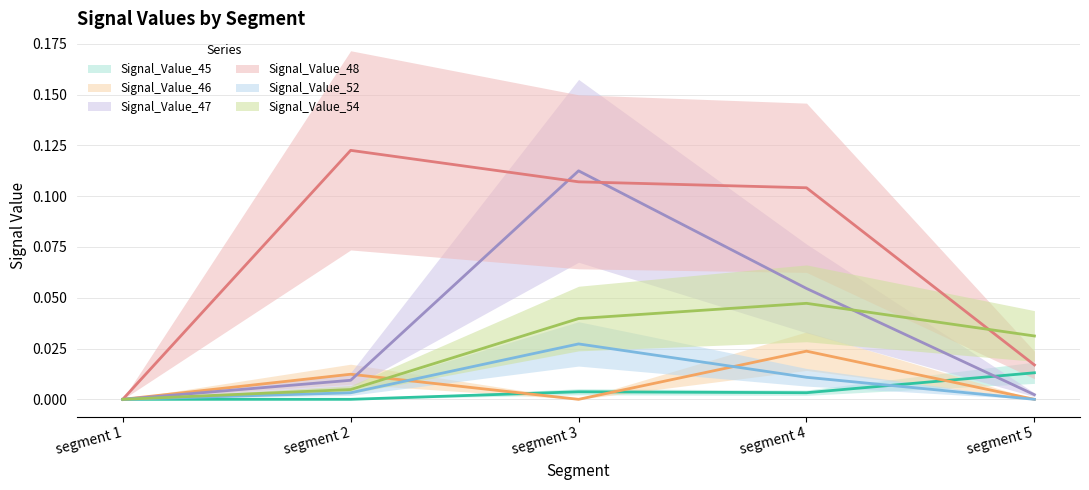

Is it true that Signal_Value_46 equals 0.0 at segment 1?

True